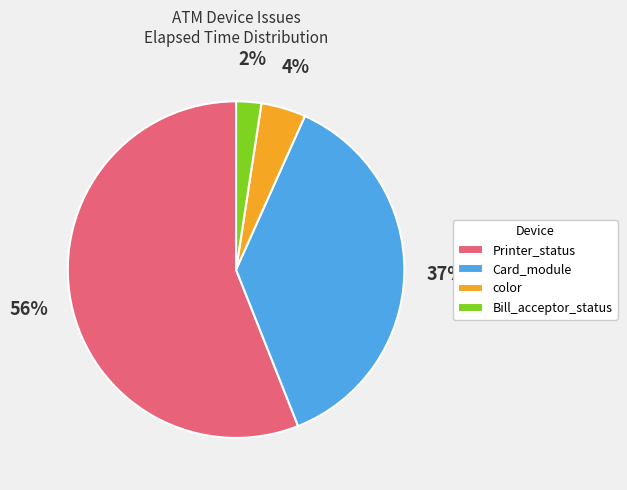

Is the sum of Bill_acceptor_status and Printer_status greater than half?

Yes